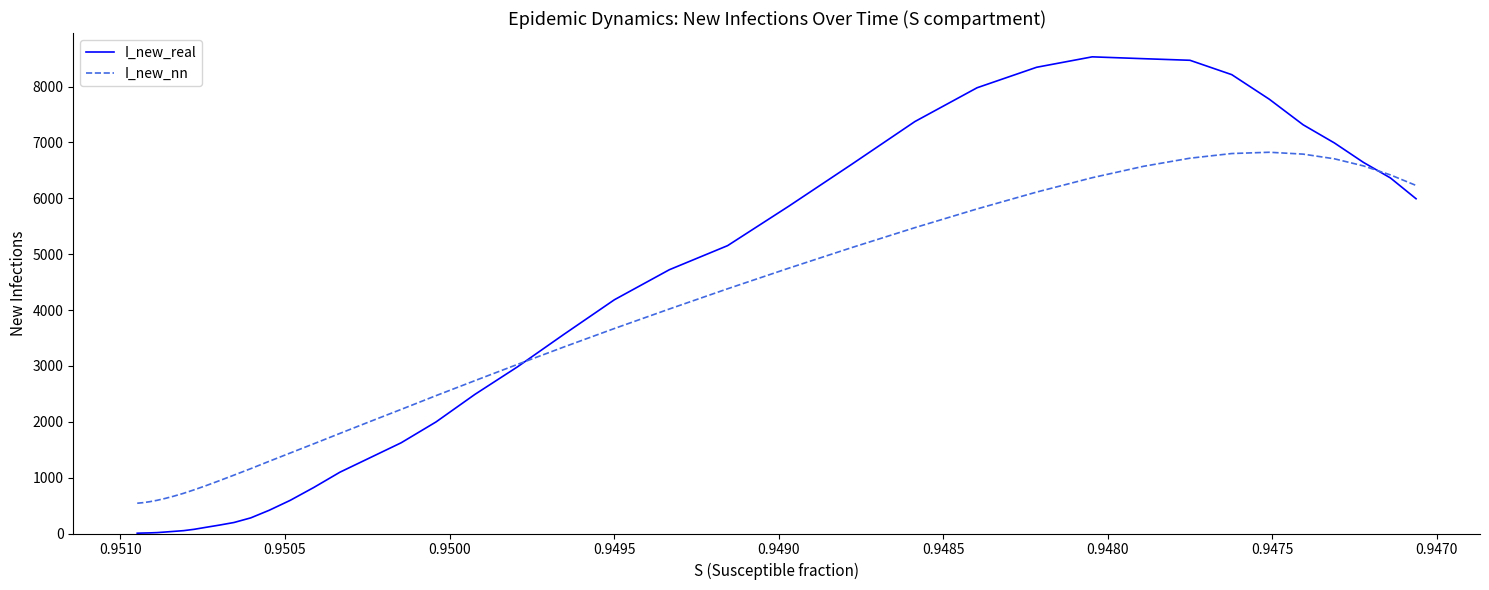

Is it true that I_new_real equals 2332.4 at 21?

False